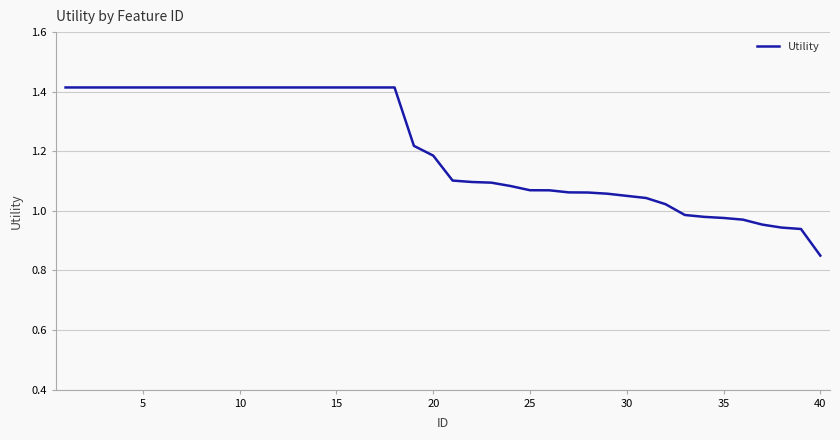

At which category does the chart reach its minimum across all series?

40